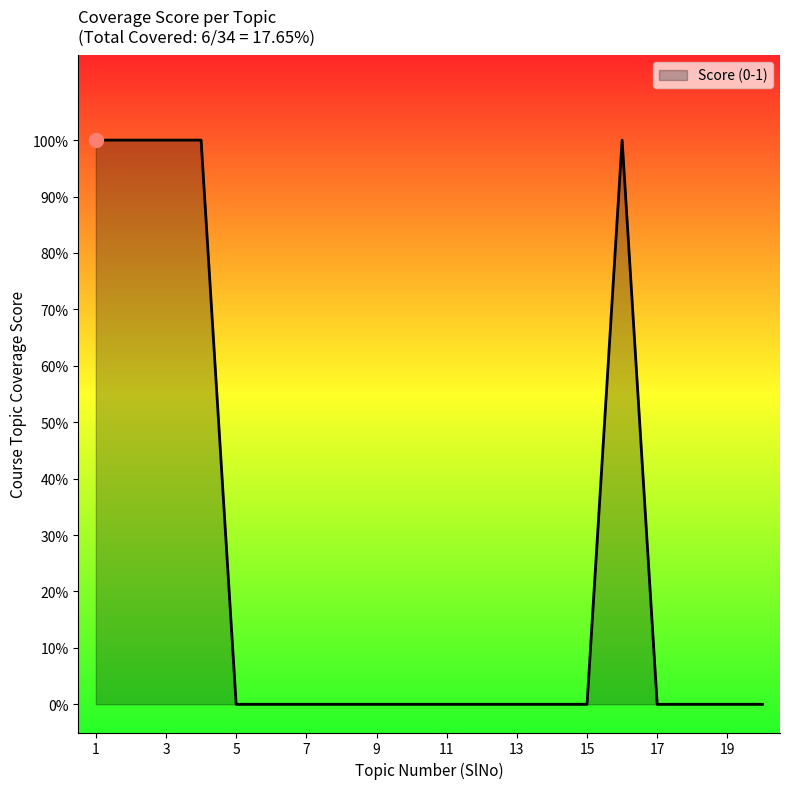

Does the chart display data point markers on the line(s)?

No